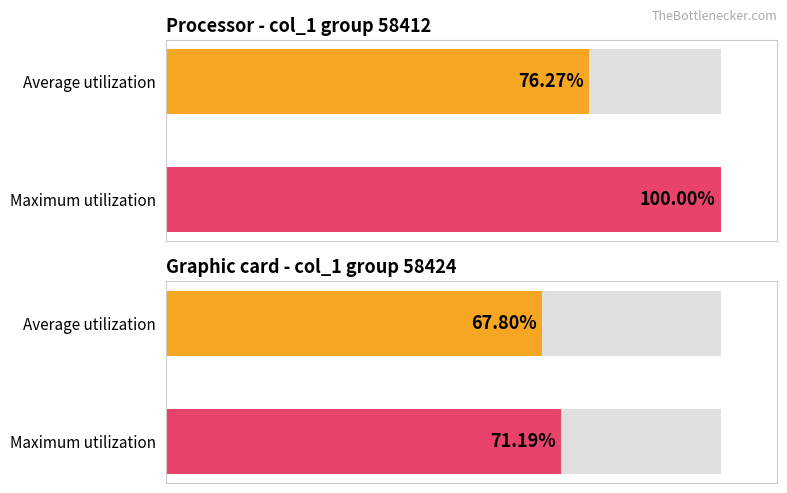

Which series has the largest range (max minus min)?

Processor (58412)